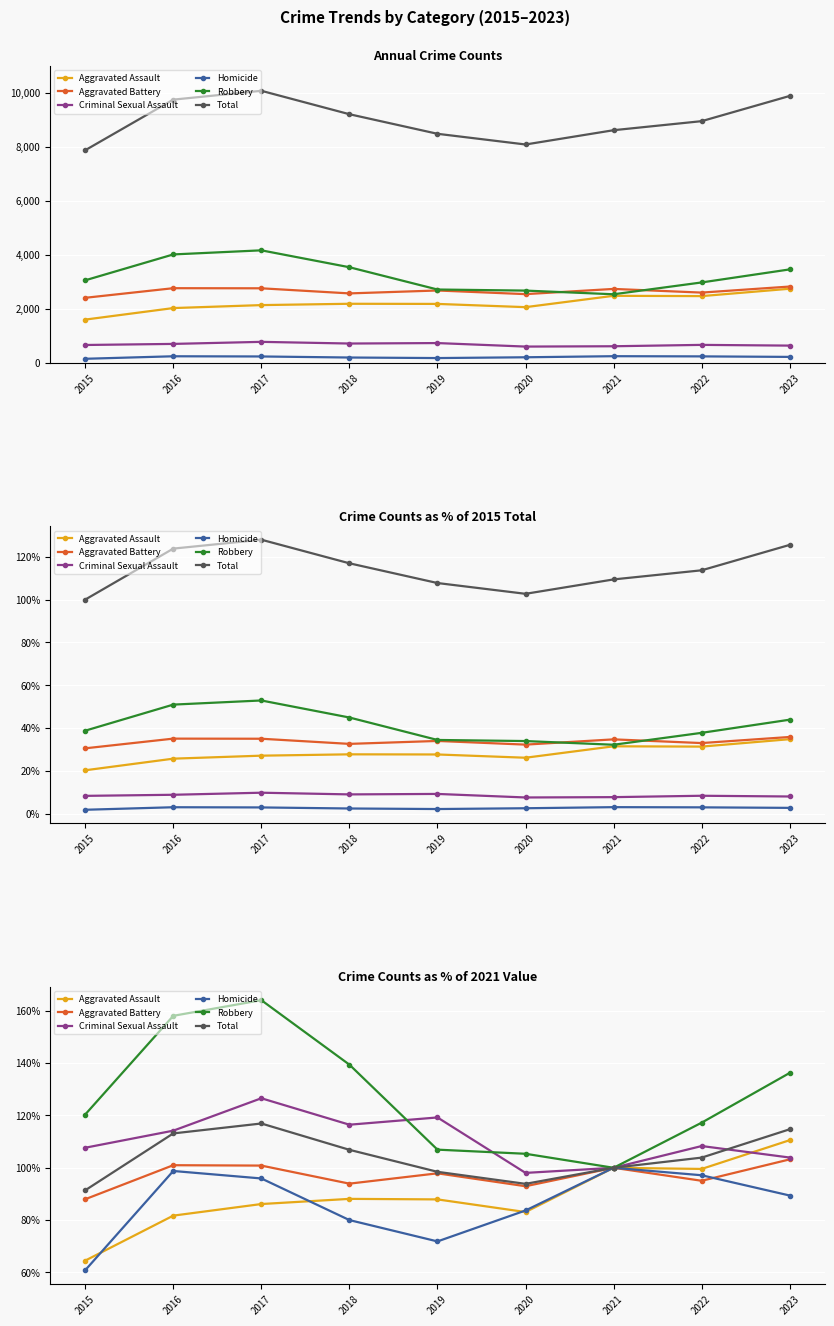

True or false: Total and Aggravated Assault intersect in this chart.

False